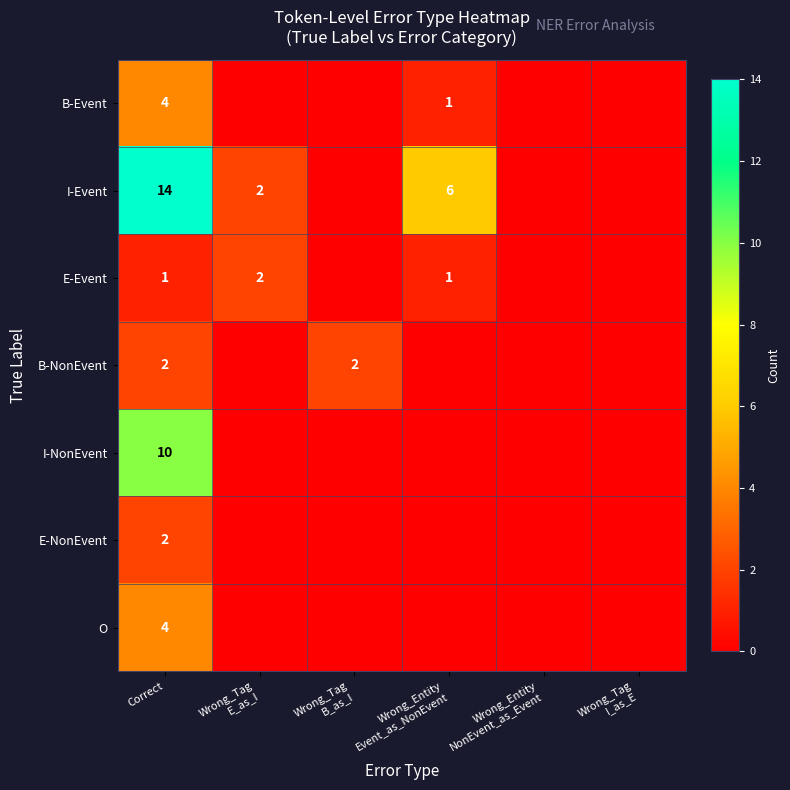

Which series has the largest total across all categories?

I-Event